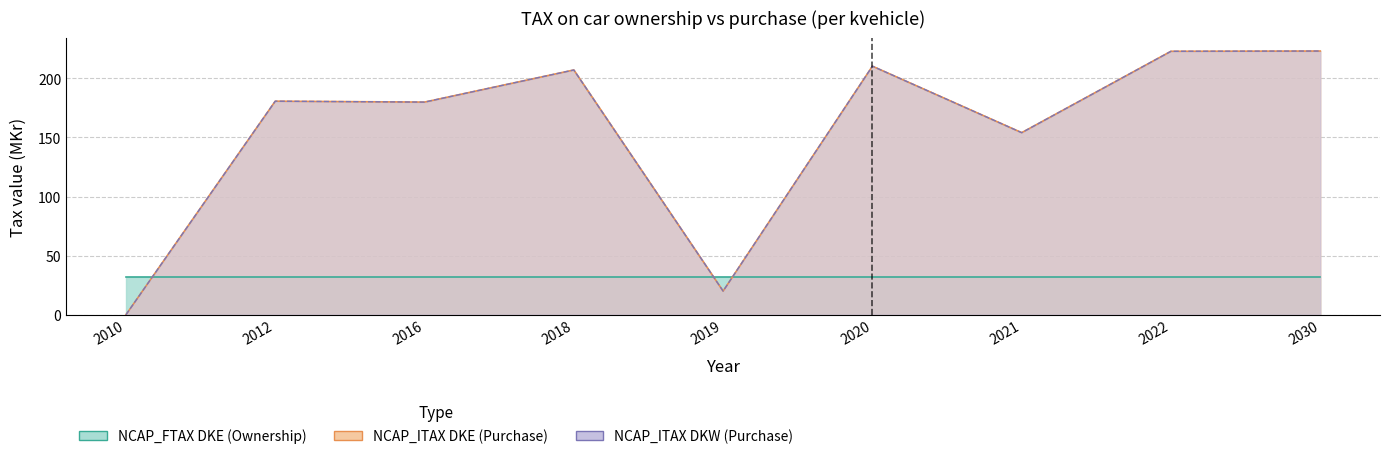

Does the chart display data point markers on the line(s)?

No